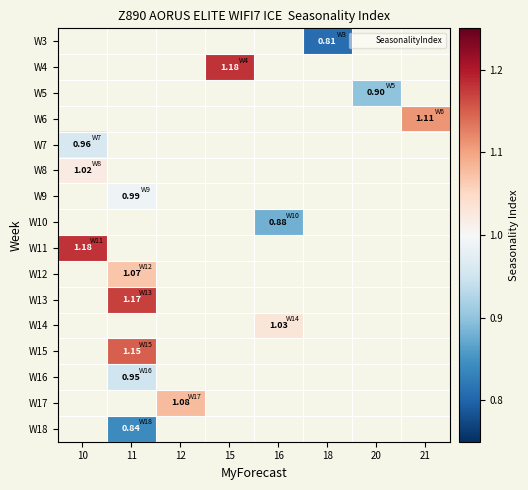

How many values in row_15 are above zero?

1